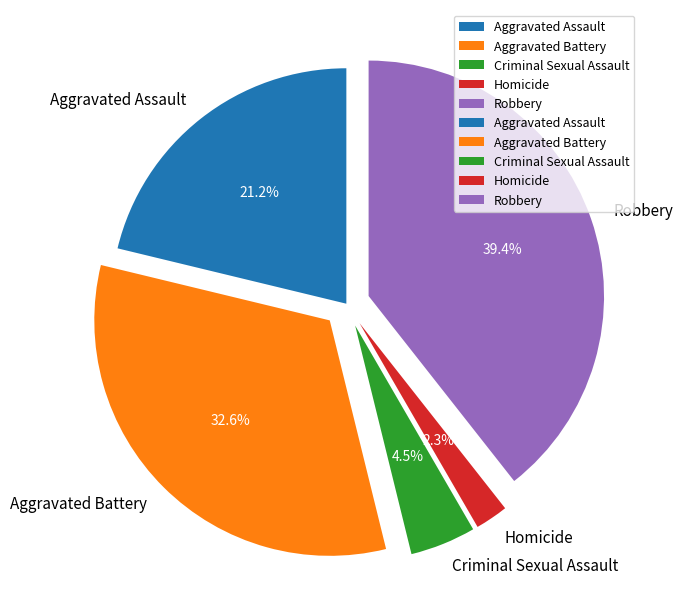

To the nearest percent, what percentage of the pie is Aggravated Assault?

21%